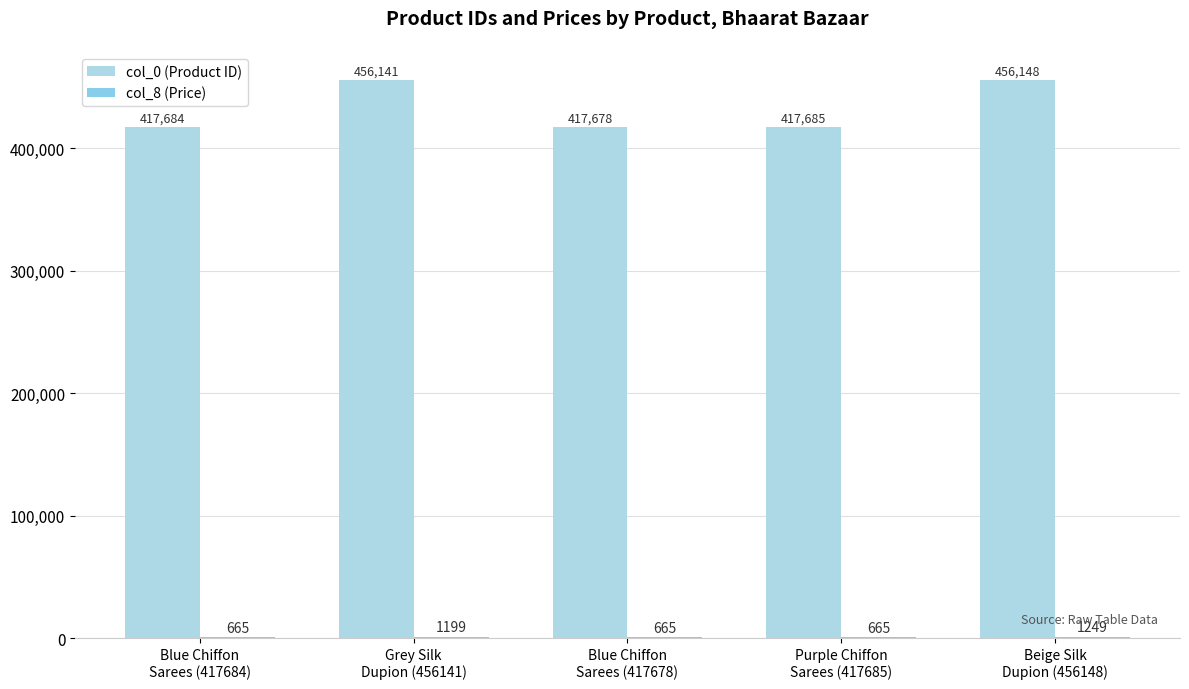

What is the average value of the col_8 (Price) series?

889